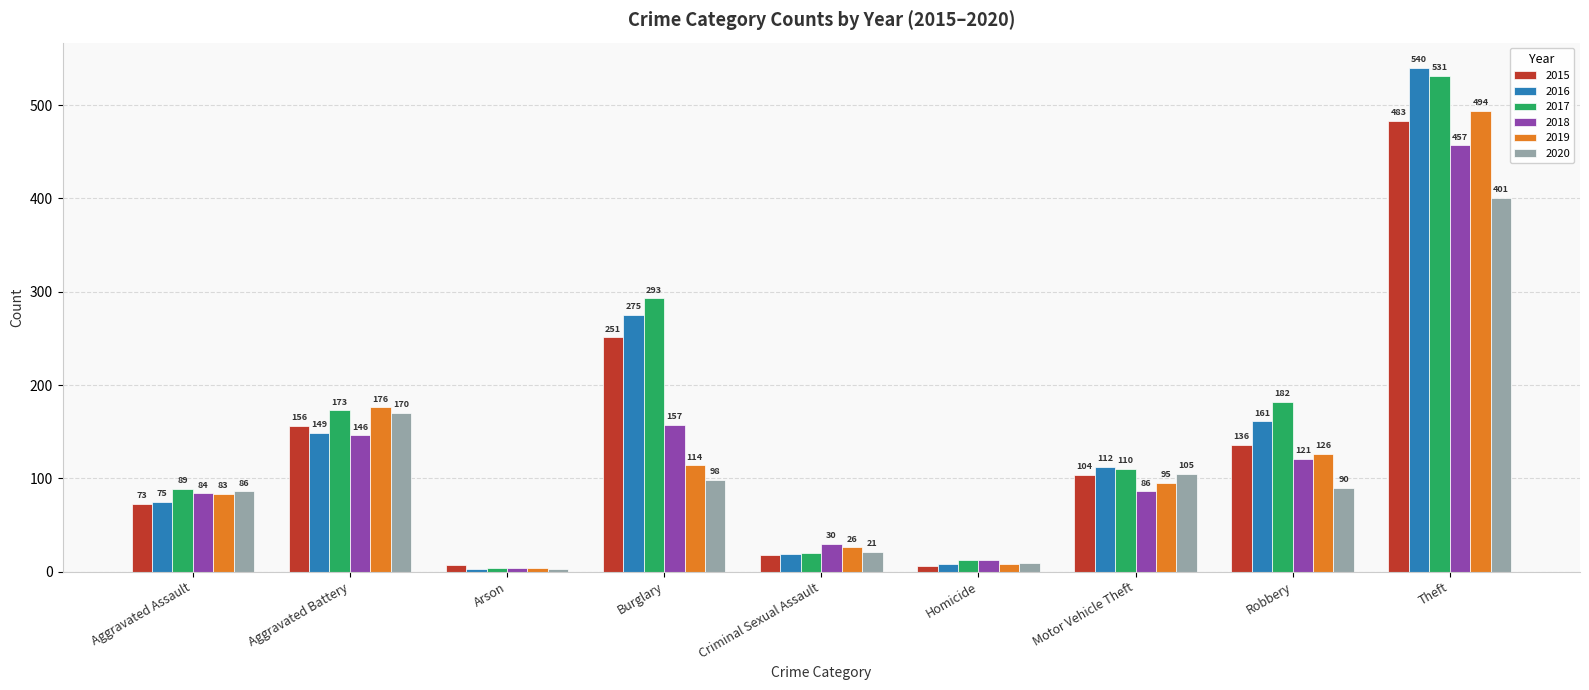

List the series in order of their peak value, lowest first.

2020, 2018, 2015, 2019, 2017, 2016